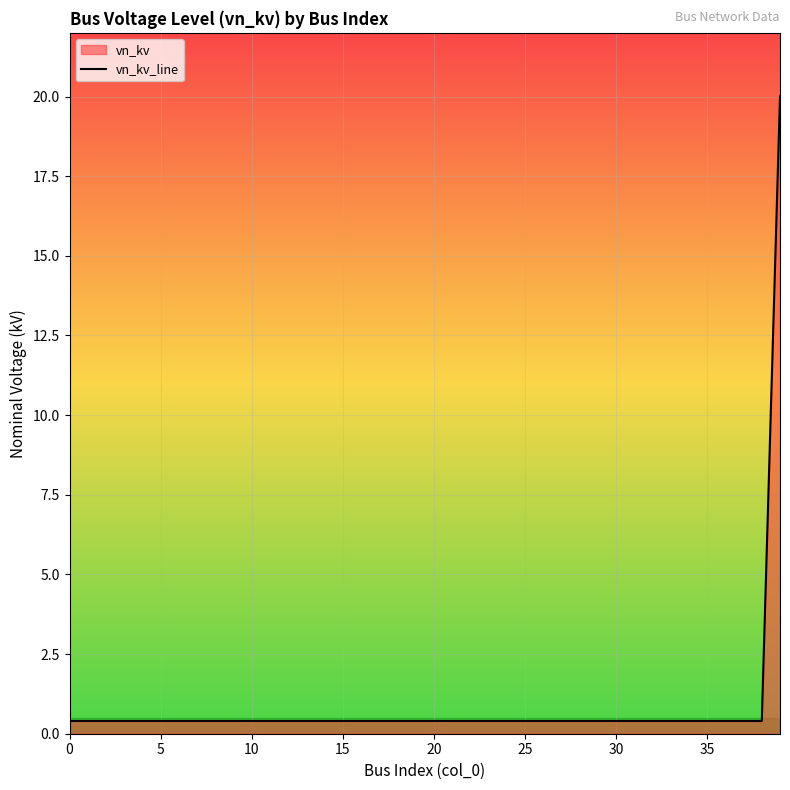

What is the minimum value shown in the chart?

0.4